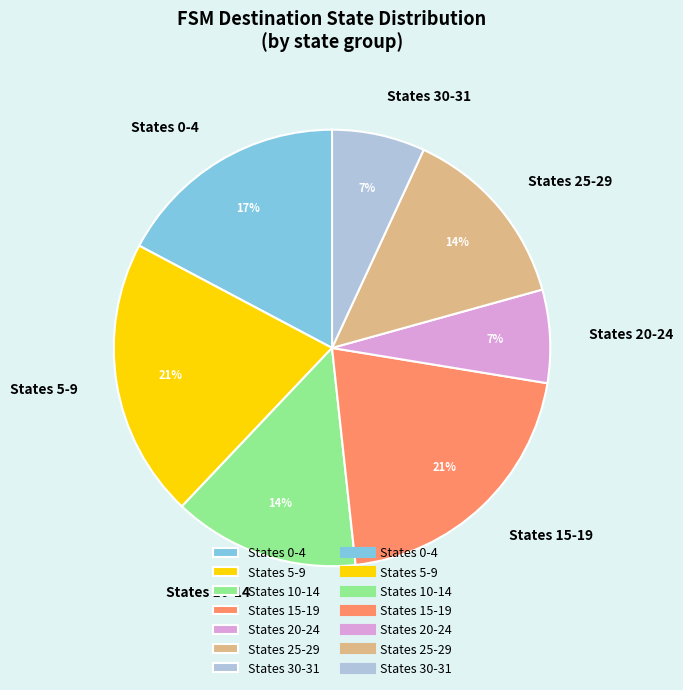

Between States 25-29 and States 0-4, which is larger?

States 0-4